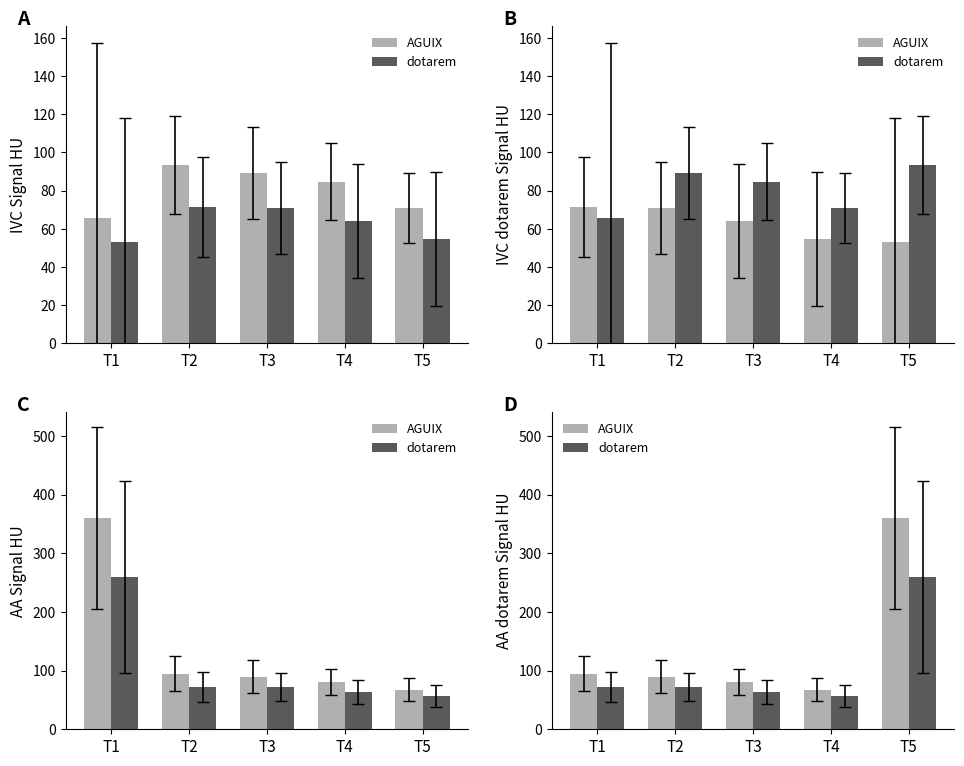

Which label corresponds to the largest value in the chart?

T5